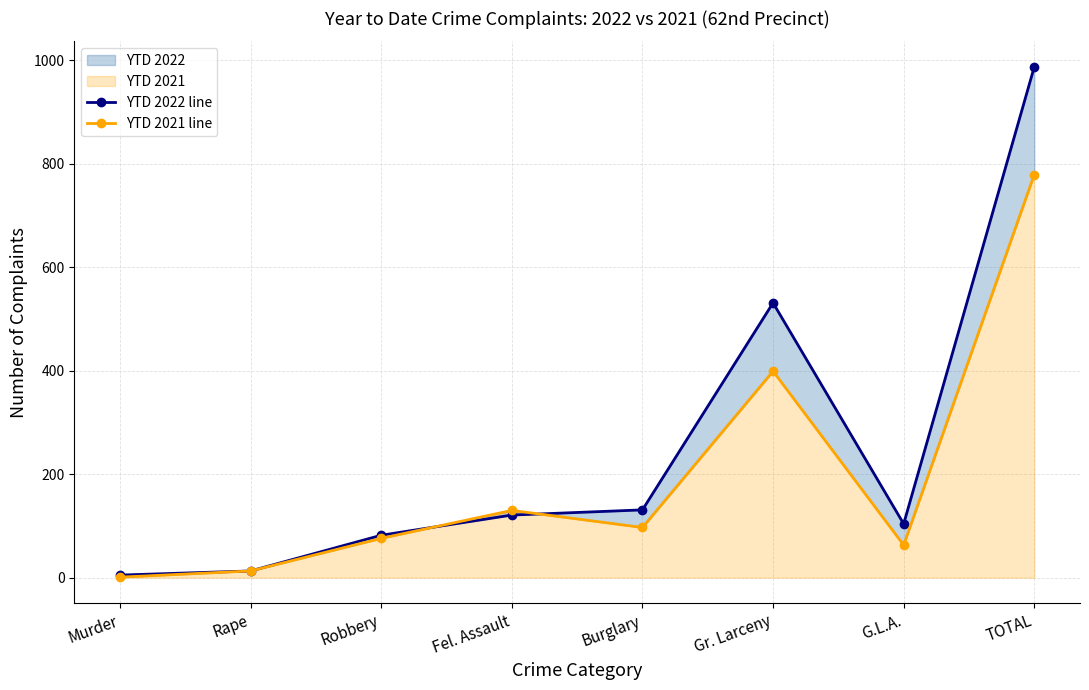

What is the difference between the maximum and second lowest values in the YTD 2021 line series?

766